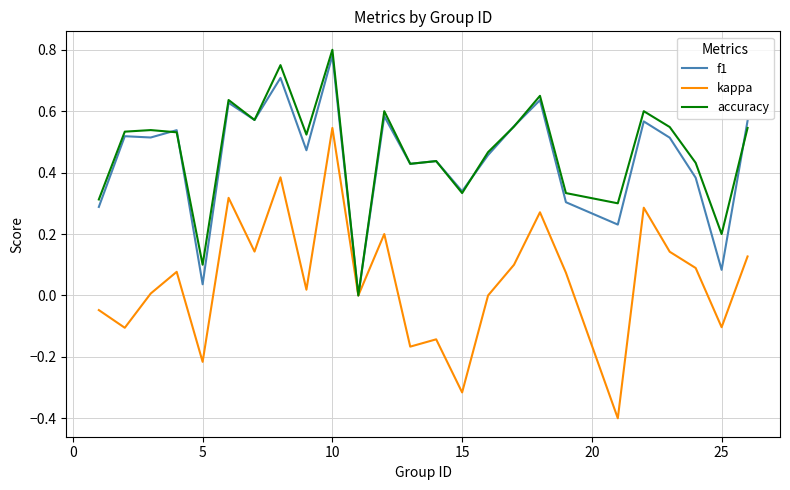

Which series has the widest spread of values?

kappa